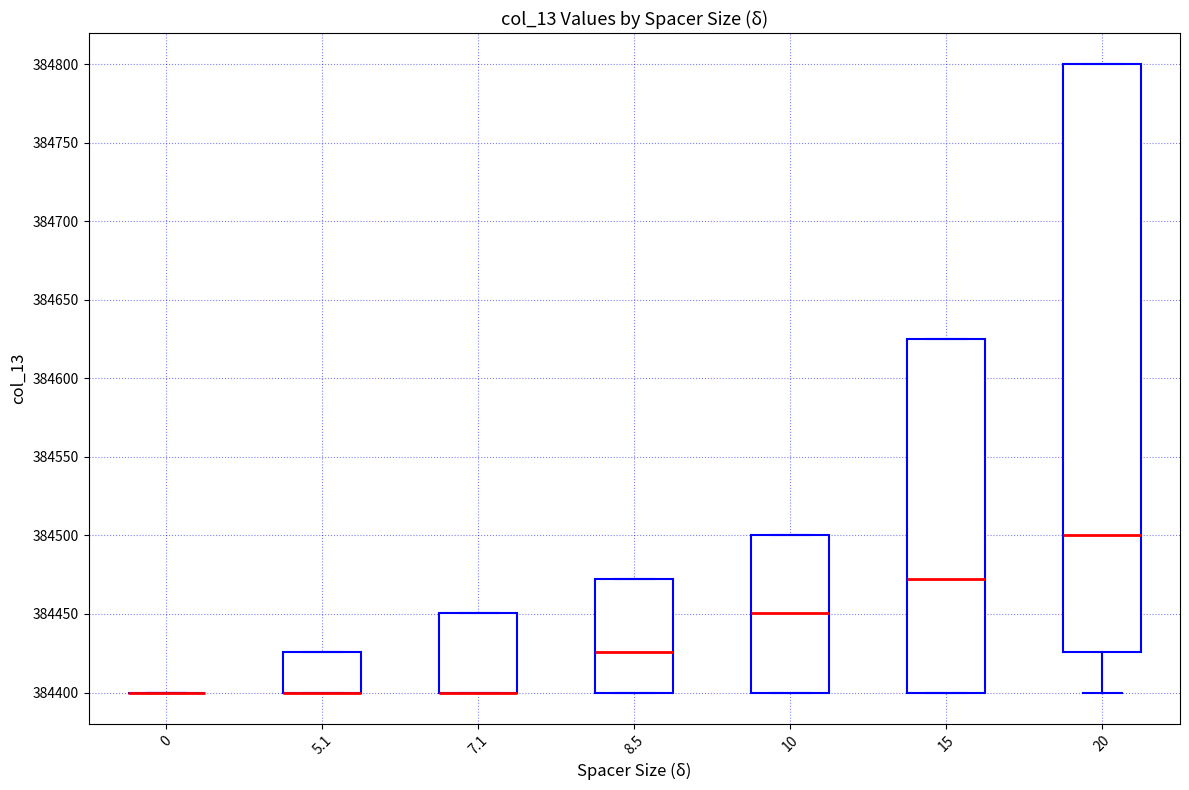

Reading left to right, transcribe this box plot: for each box, give where its median line is, the range the box spans, and where its two whiskers end, as read against the y-axis. The values are not printed on the chart, so give them approximately, as read against the axis.

0: box collapsed to a line at 384400, whiskers 384400 to 384400
5.1: median 384400 (drawn on the box's lower edge), box 384400 to 384425, whiskers 384400 to 384425
7.1: median 384400 (drawn on the box's lower edge), box 384400 to 384450, whiskers 384400 to 384450
8.5: median 384425, box 384400 to 384470, whiskers 384400 to 384470
10: median 384450, box 384400 to 384500, whiskers 384400 to 384500
15: median 384470, box 384400 to 384625, whiskers 384400 to 384625
20: median 384500, box 384425 to 384800, whiskers 384400 to 384800